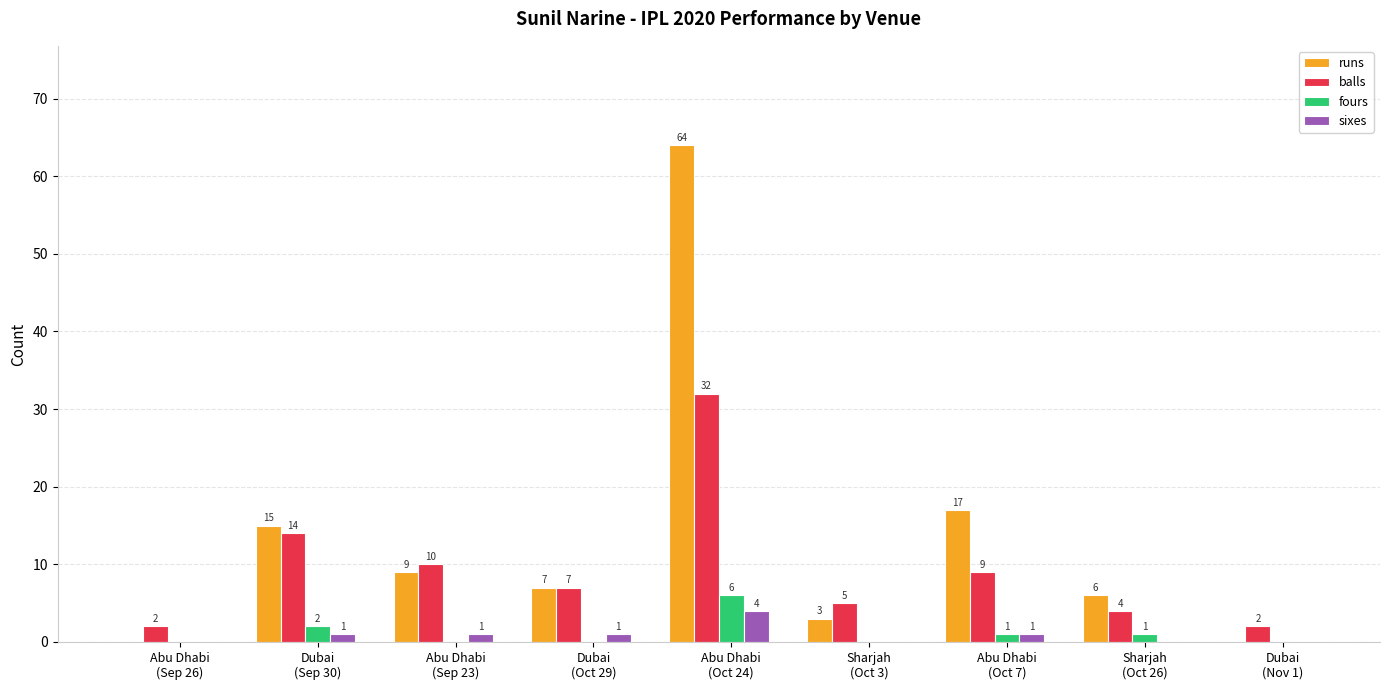

What is the sum of all fours values?

10